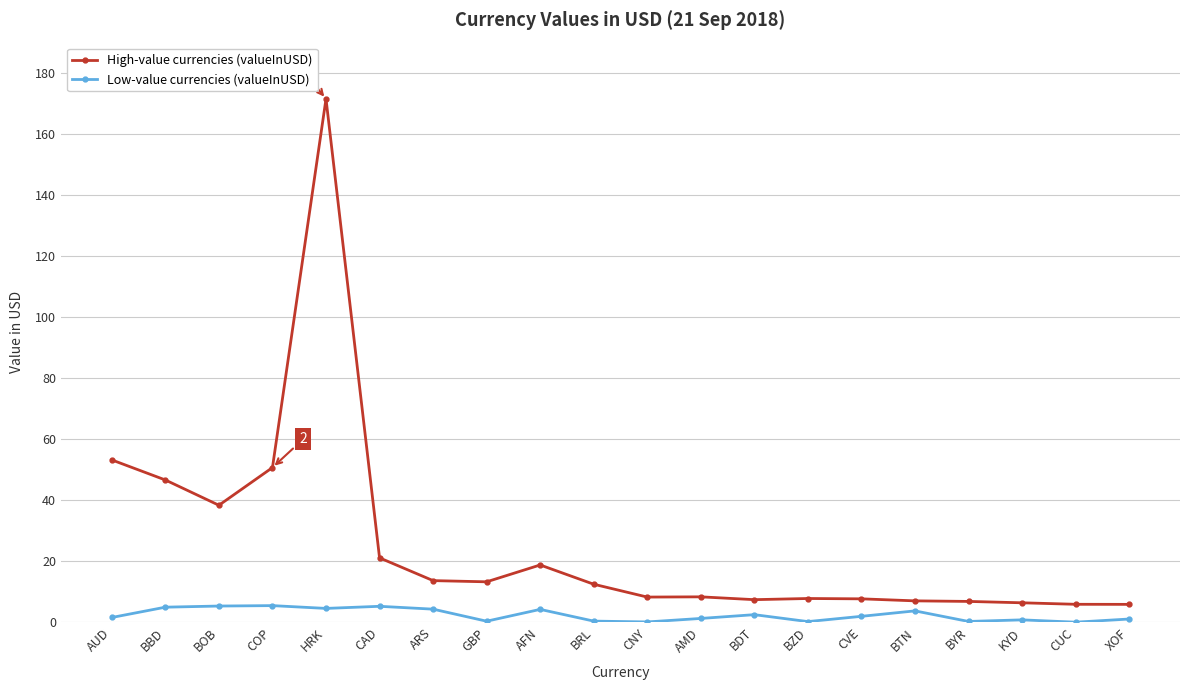

True or false: Low-value currencies (valueInUSD) and High-value currencies (valueInUSD) cross at least once.

False